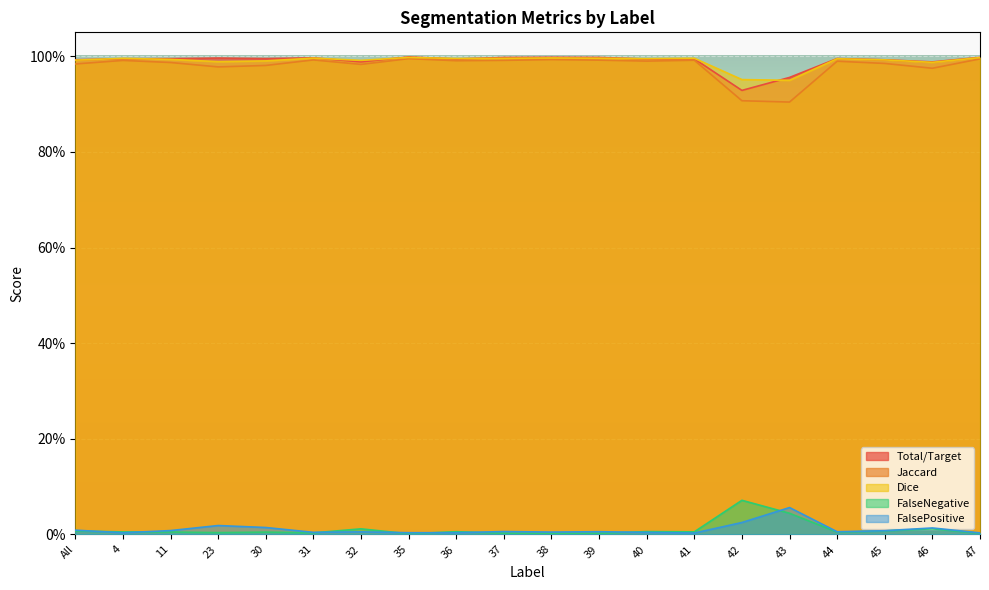

How many lines are shown in the chart?

5